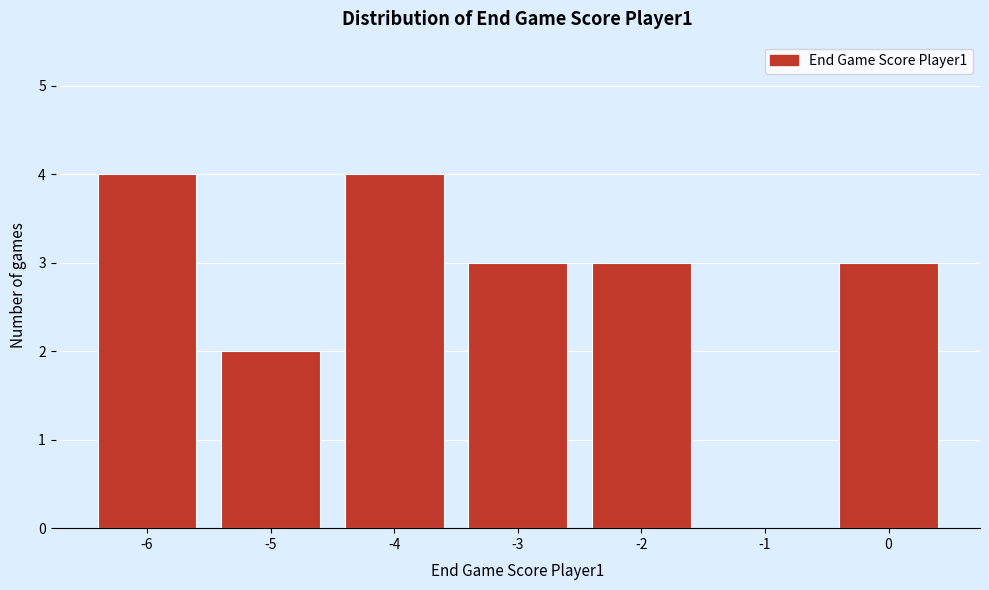

Reading left to right, list every bar in this chart as the range it spans on the x-axis followed by its height. The values are not printed on the chart, so give them approximately, as read against the axis.

-6.5 to -5.5: 4
-5.5 to -4.5: 2
-4.5 to -3.5: 4
-3.5 to -2.5: 3
-2.5 to -1.5: 3
-1.5 to -0.5: 0
-0.5 to 0.5: 3